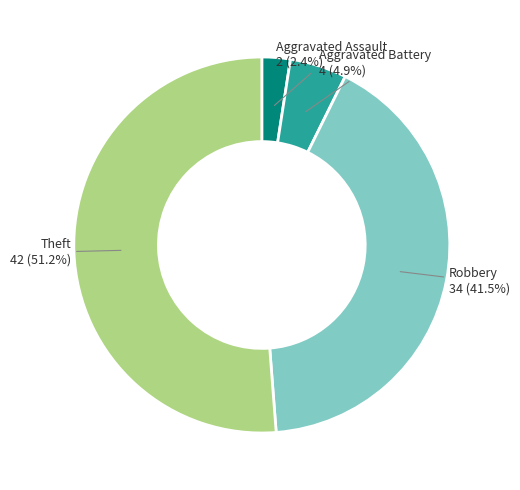

Does any single category account for the majority?

Yes